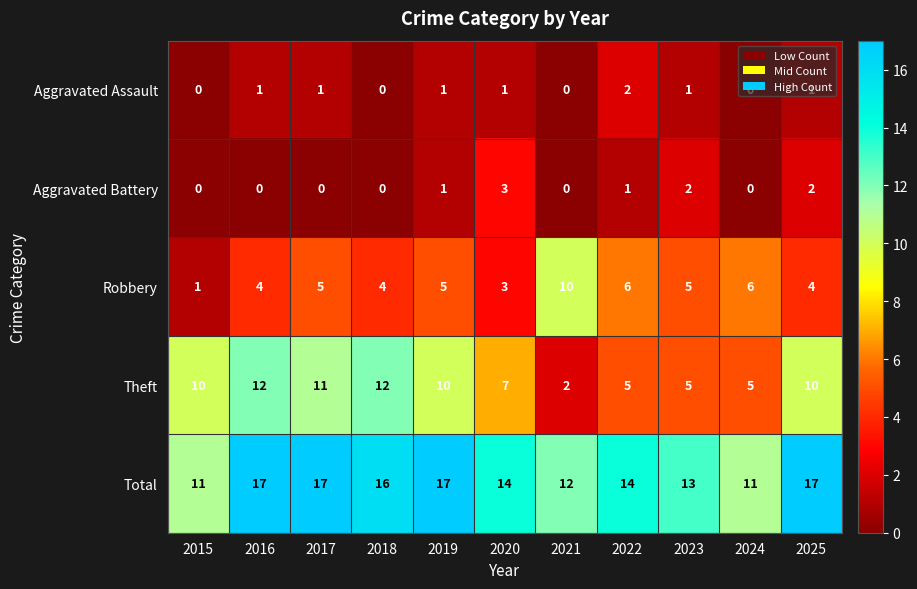

Which category has the highest value in the Robbery series?

2021